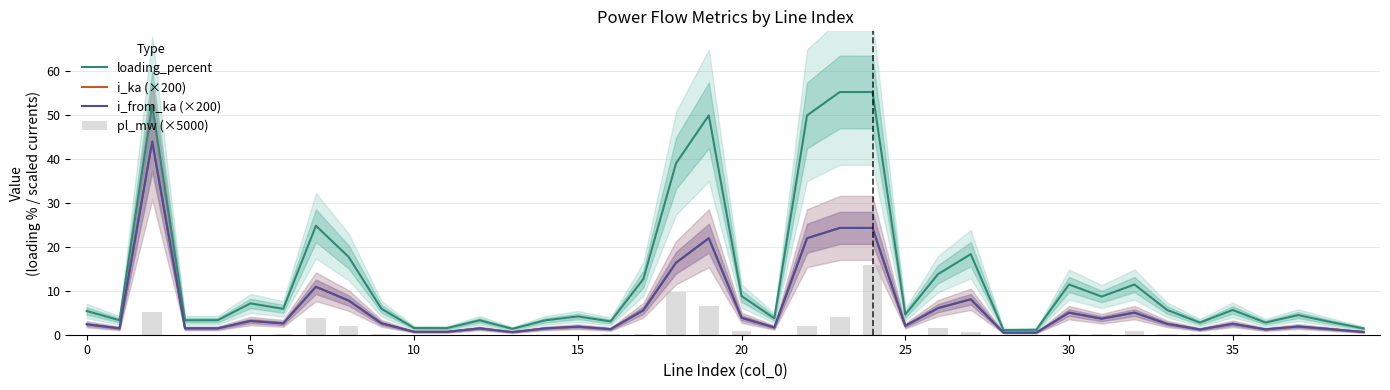

Reading left to right, what are all the values shown in this chart?

loading_percent: 5.4	3.3	52.2	3.3	3.3	7.1	5.9	24.8	17.7	5.9	1.5	1.5	3.3	1.4	3.3	4.2	3.0	12.7	39.0	49.9	8.8	3.7	49.9	55.2	55.2	4.6	13.8	18.3	1.1	1.1	11.4	8.7	11.4	5.6	2.8	5.6	2.8	4.5	2.9	1.4
i_ka (×200): 2.4	1.4	44.0	1.4	1.5	3.1	2.6	10.9	7.8	2.6	0.7	0.7	1.4	0.6	1.4	1.8	1.3	5.6	16.4	22.0	3.9	1.6	22.0	24.3	24.3	2.0	6.1	8.1	0.5	0.5	5.0	3.6	5.0	2.5	1.2	2.5	1.2	1.9	1.3	0.6
i_from_ka (×200): 2.4	1.4	43.9	1.4	1.4	3.1	2.6	10.9	7.8	2.6	0.7	0.7	1.4	0.6	1.4	1.8	1.3	5.6	16.4	22.0	3.9	1.6	22.0	24.3	24.3	2.0	6.0	8.1	0.5	0.5	5.0	3.6	5.0	2.5	1.2	2.5	1.2	1.9	1.3	0.6
pl_mw (×5000): 0.0	0.0	5.2	0.0	0.0	0.0	0.1	3.8	2.1	0.3	0.0	0.0	0.0	0.0	0.0	0.0	0.1	0.2	9.7	6.5	0.8	0.0	1.9	4.1	15.8	0.0	1.6	0.6	0.0	0.0	0.2	0.3	0.8	0.2	0.1	0.1	0.0	0.1	0.0	0.0